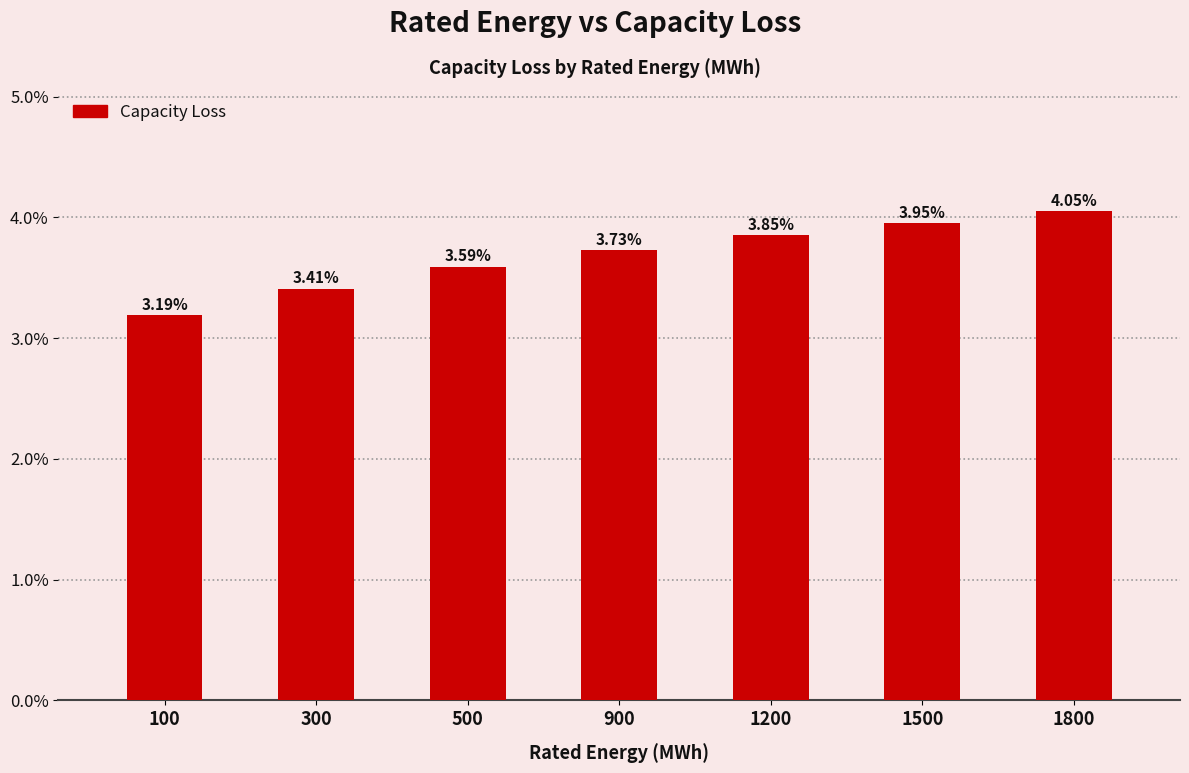

Does the chart contain any negative values?

No